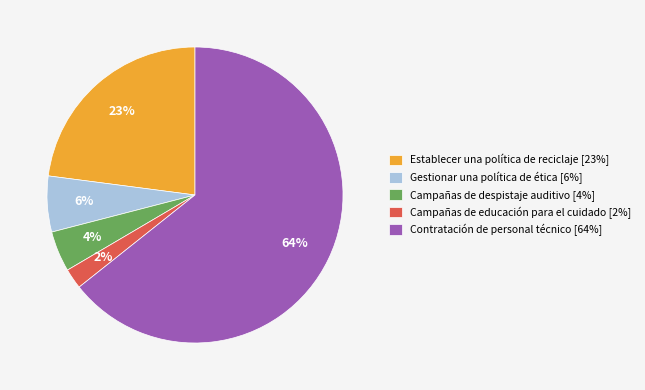

Between Gestionar una política de ética [6%] and Establecer una política de reciclaje [23%], which is larger?

Establecer una política de reciclaje [23%]